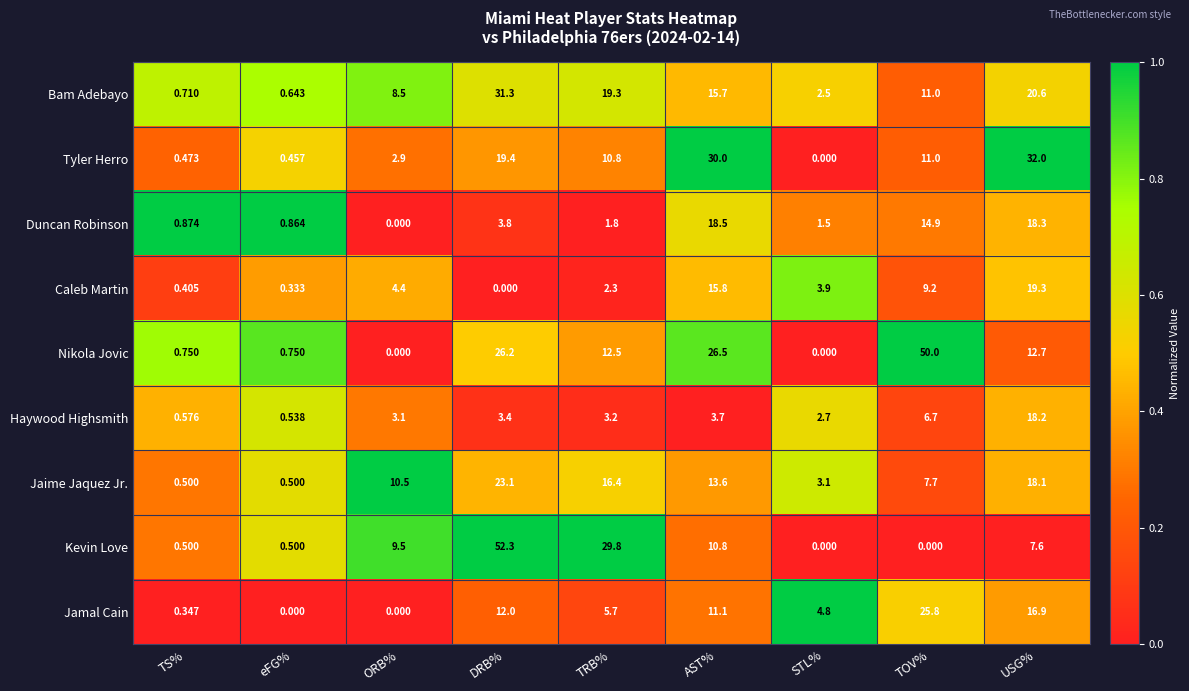

Is the value of Jaime Jaquez Jr. at DRB% greater than the value of Duncan Robinson at AST%?

Yes